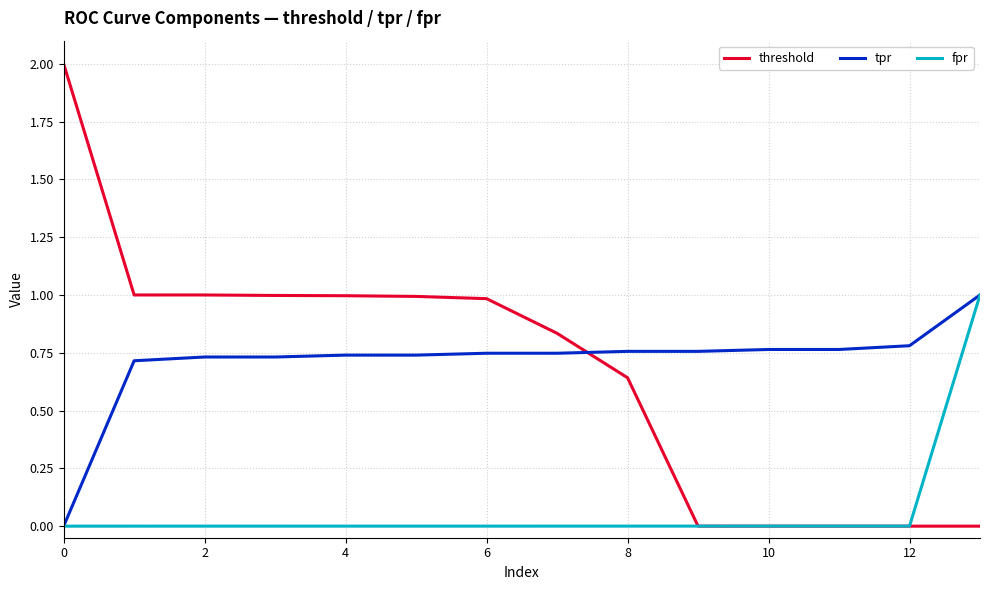

How many times do threshold and tpr cross each other?

1